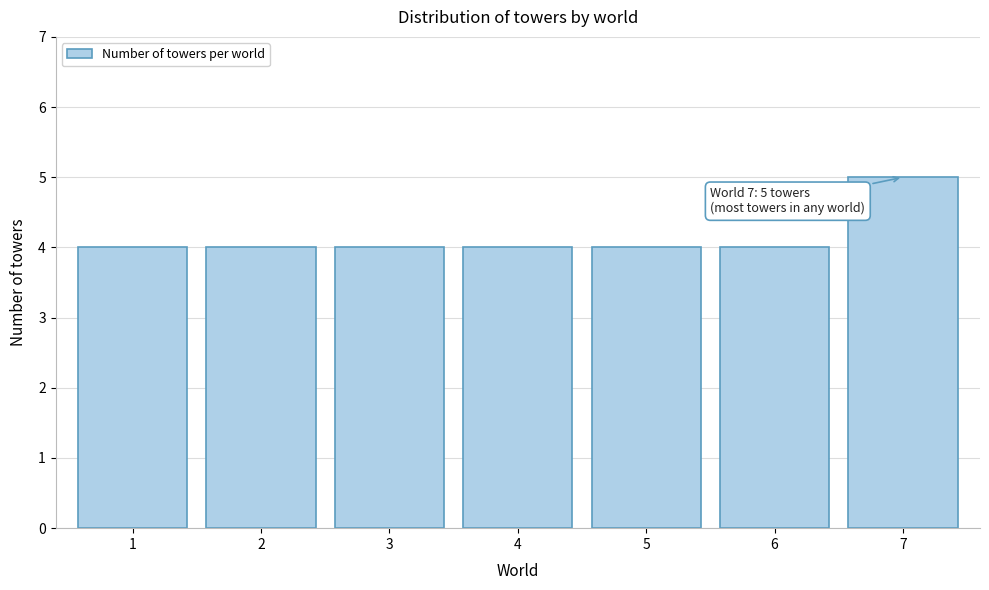

Reading left to right, transcribe all the data shown in this chart.

4	4	4	4	4	4	5